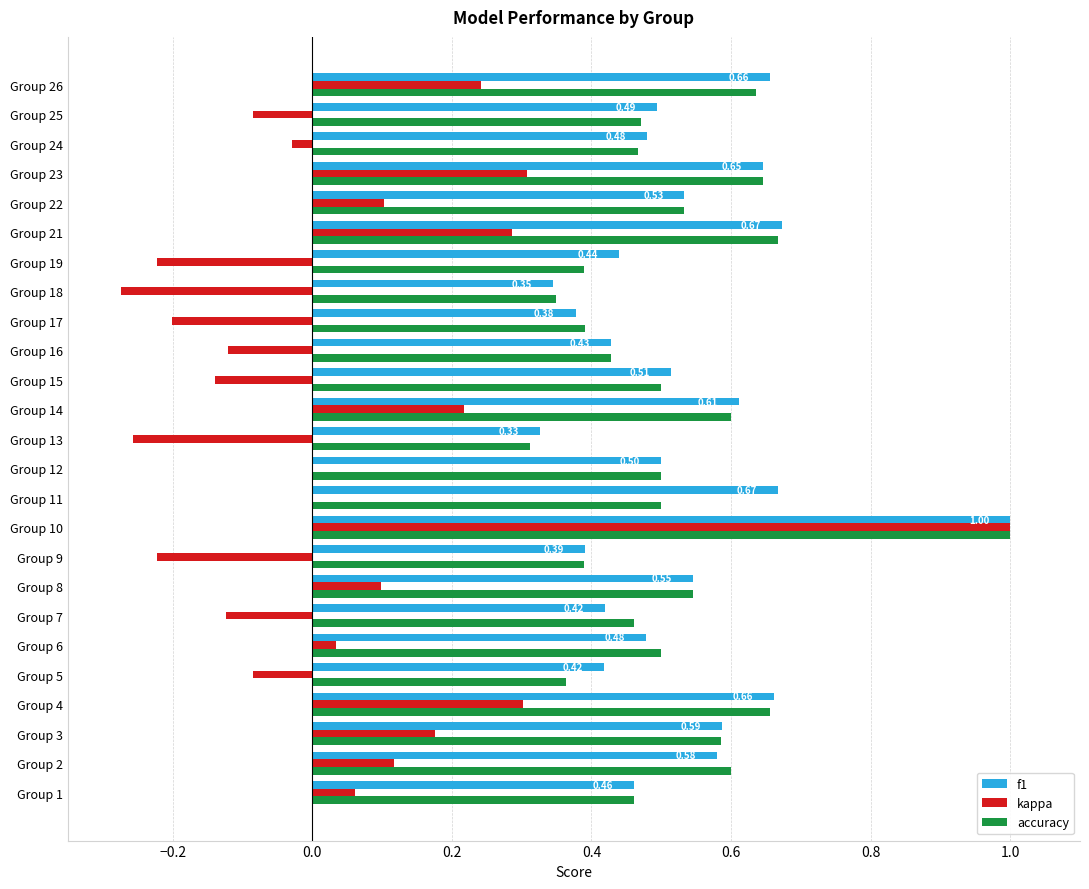

What is the sum of the f1 values at Group 26 and Group 1?

1.1